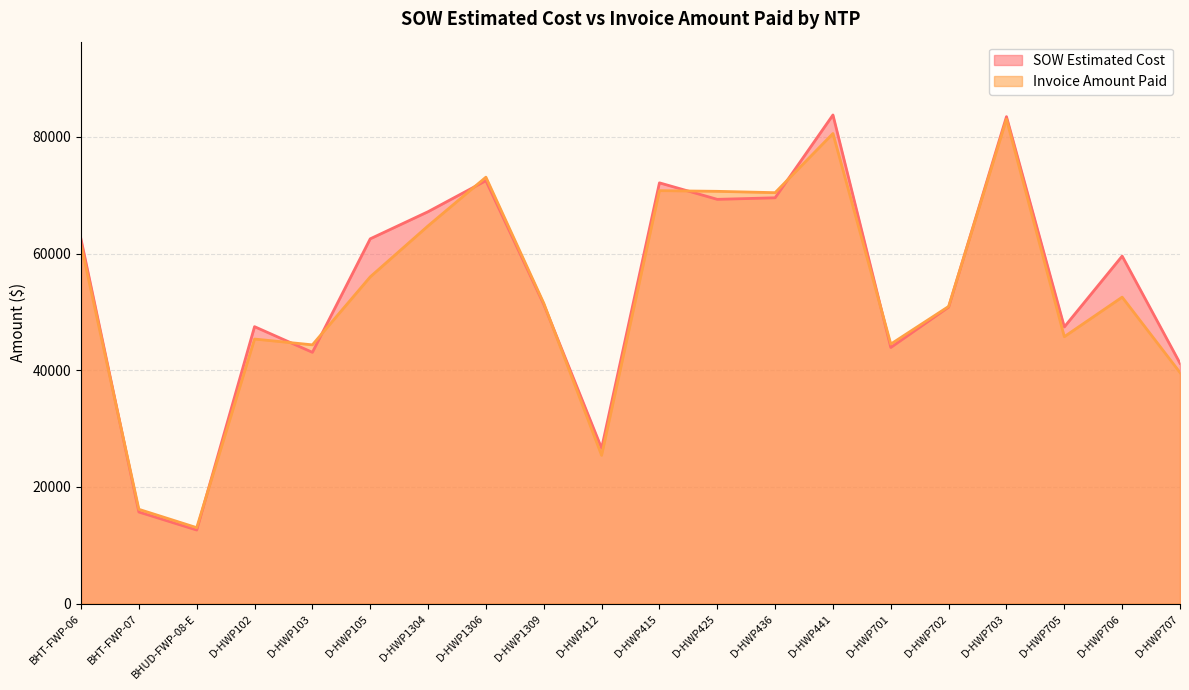

Which has a higher value, D-HWP707 or D-HWP102?

D-HWP102